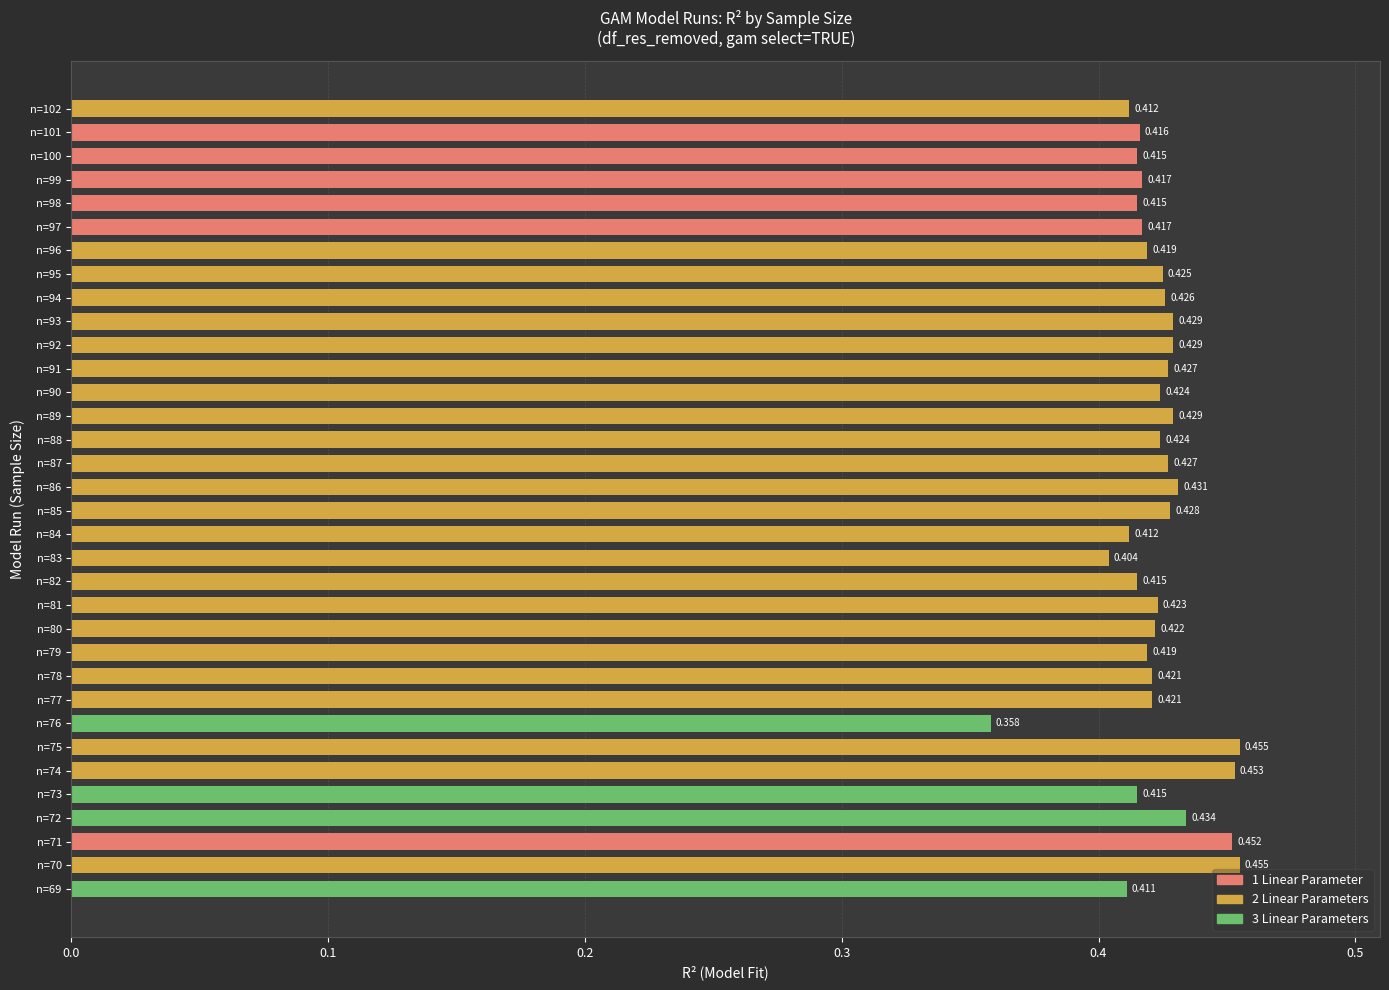

How many series are shown in this chart?

1